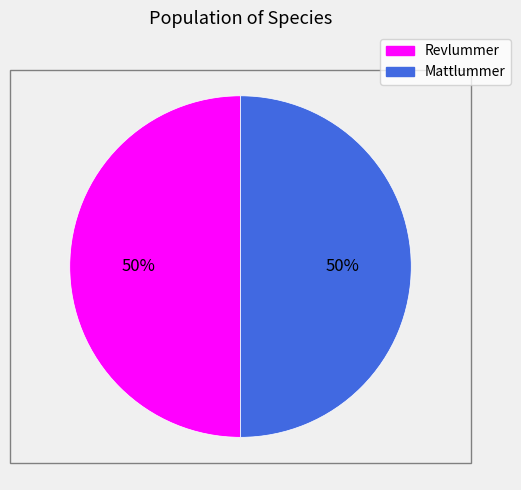

To the nearest percent, what is the combined percentage of Mattlummer and Revlummer?

100%